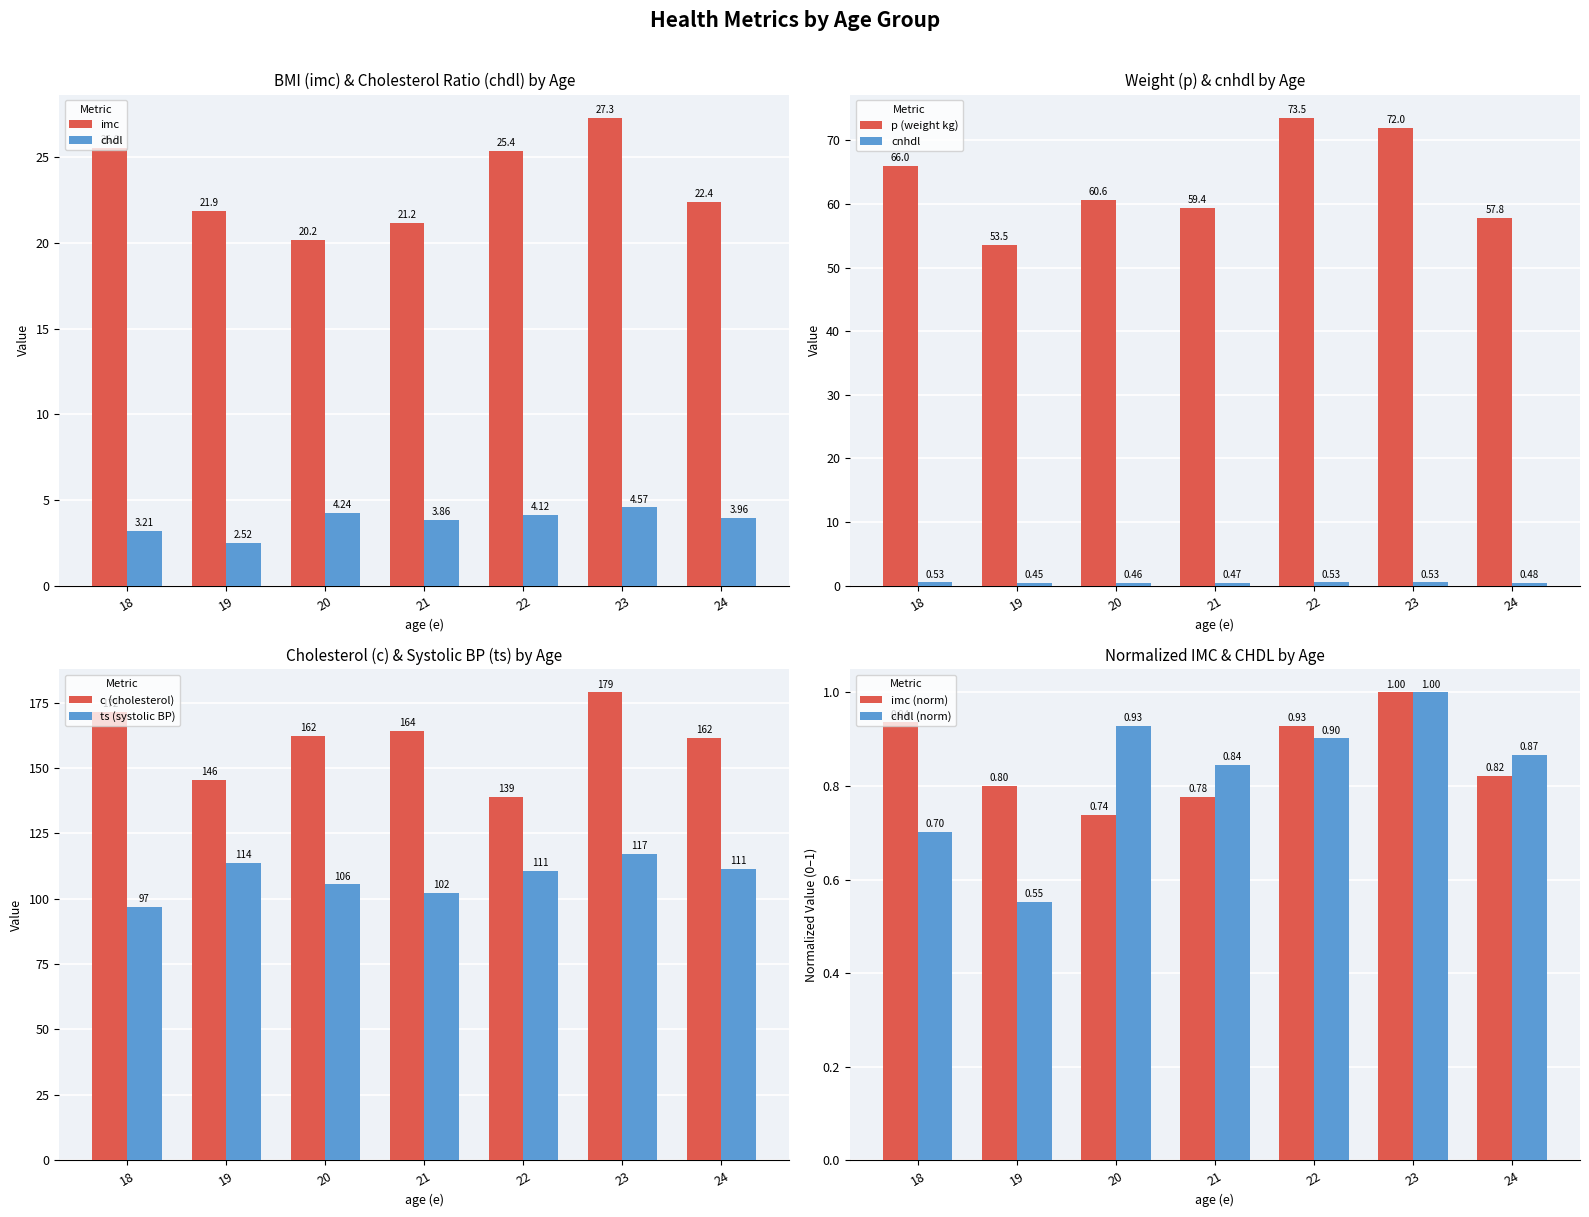

At which category is the sum across all series the highest?

23